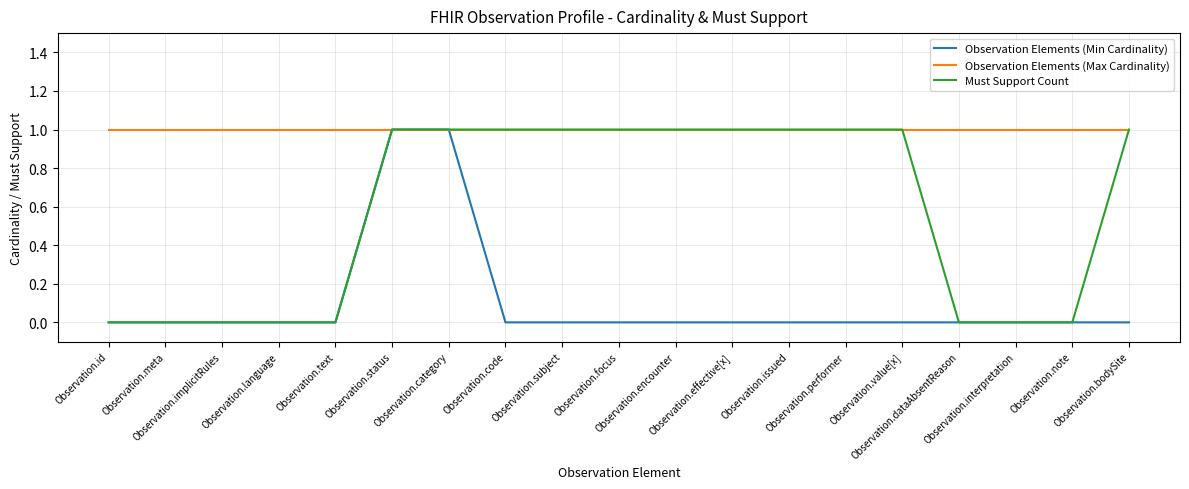

Rank the series by their average value, from lowest to highest.

Observation Elements (Min Cardinality), Must Support Count, Observation Elements (Max Cardinality)